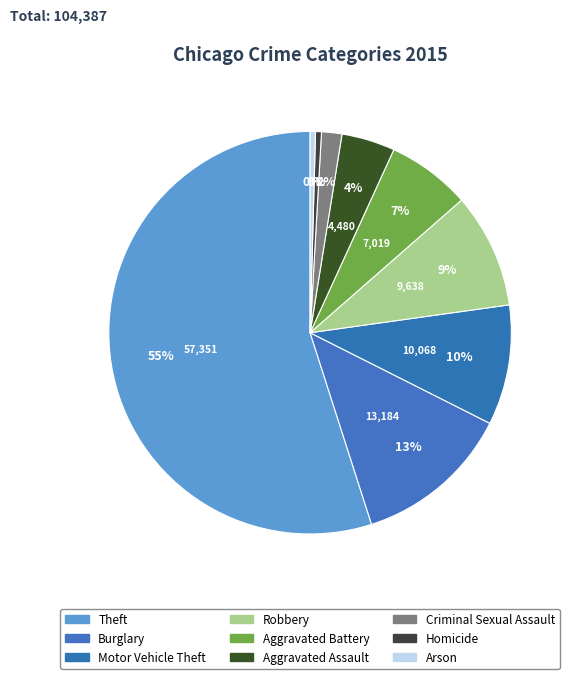

To the nearest percent, what is the average slice percentage?

11%